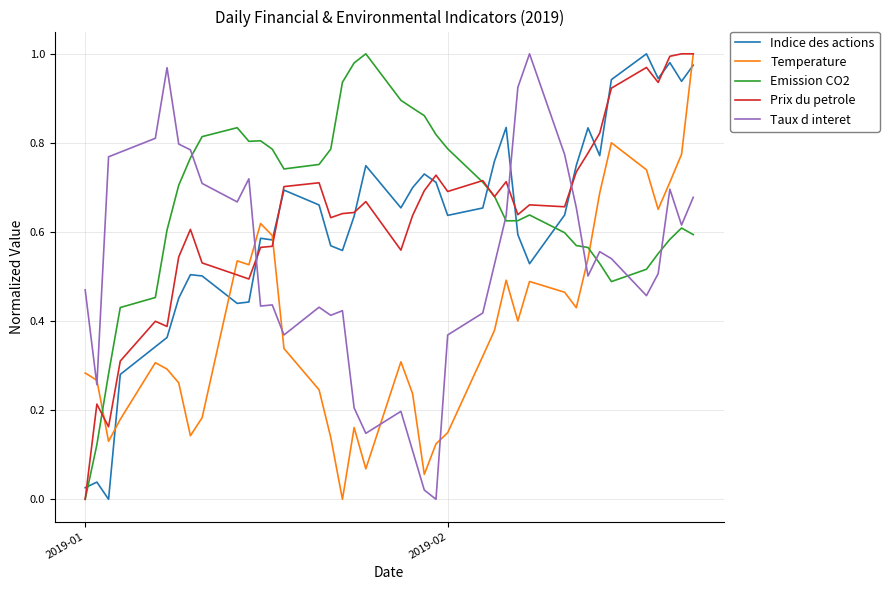

After their last crossing, which series has the higher values: Temperature or Emission CO2?

Temperature